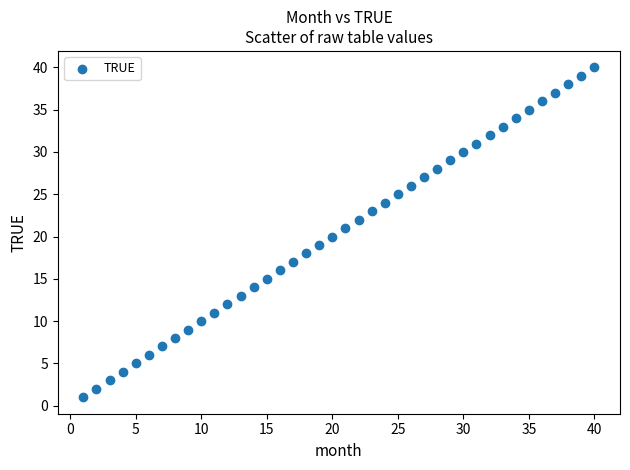

What is the range of Y values (max minus min)?

39